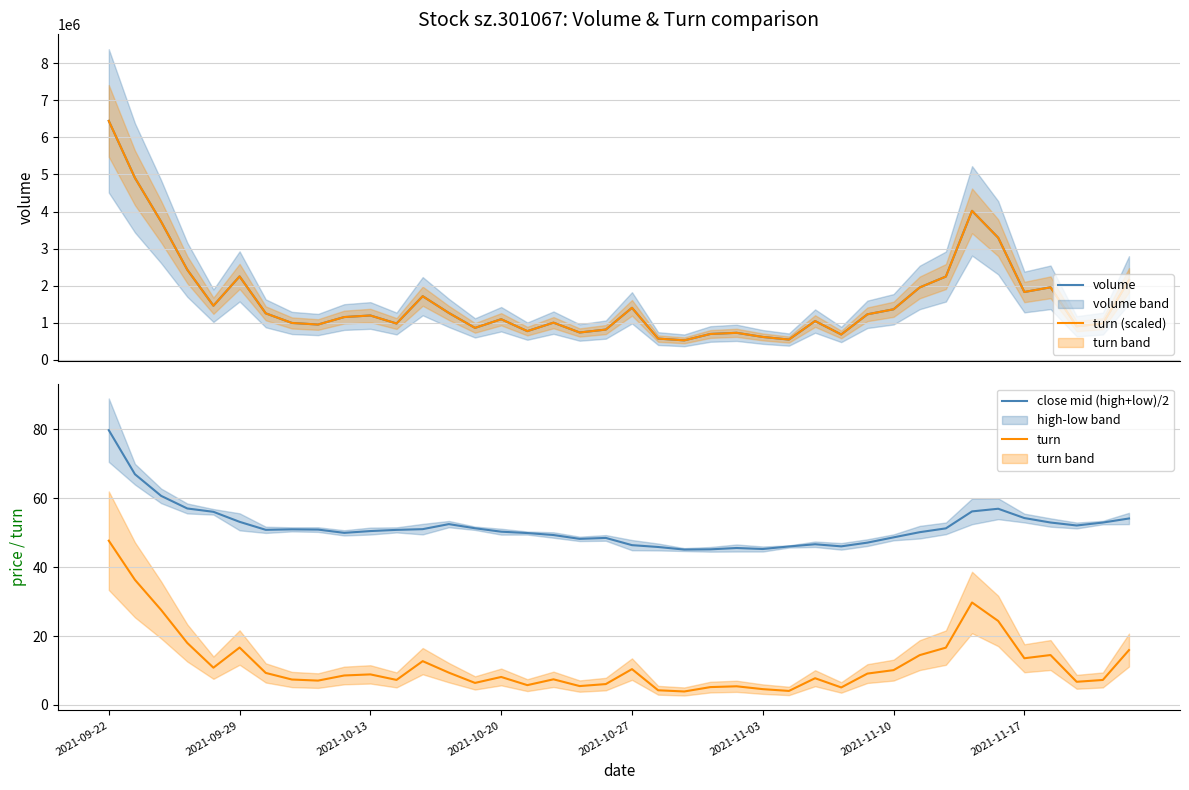

At which category is the sum across all series the highest?

2021-09-22